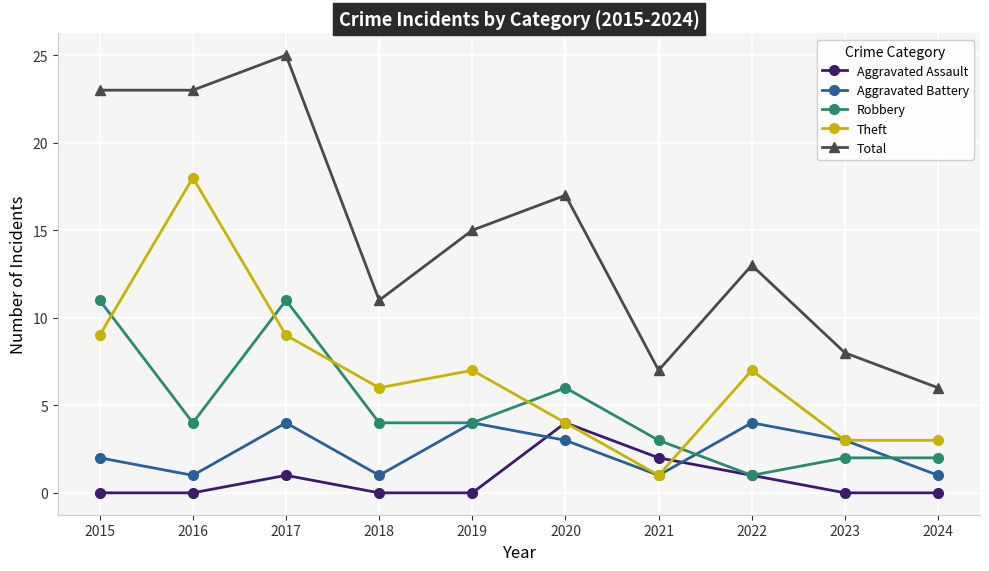

What is the maximum value for Aggravated Assault?

4